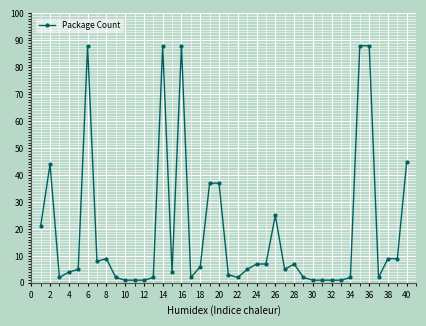

Is this an area chart (filled region under the line)?

No